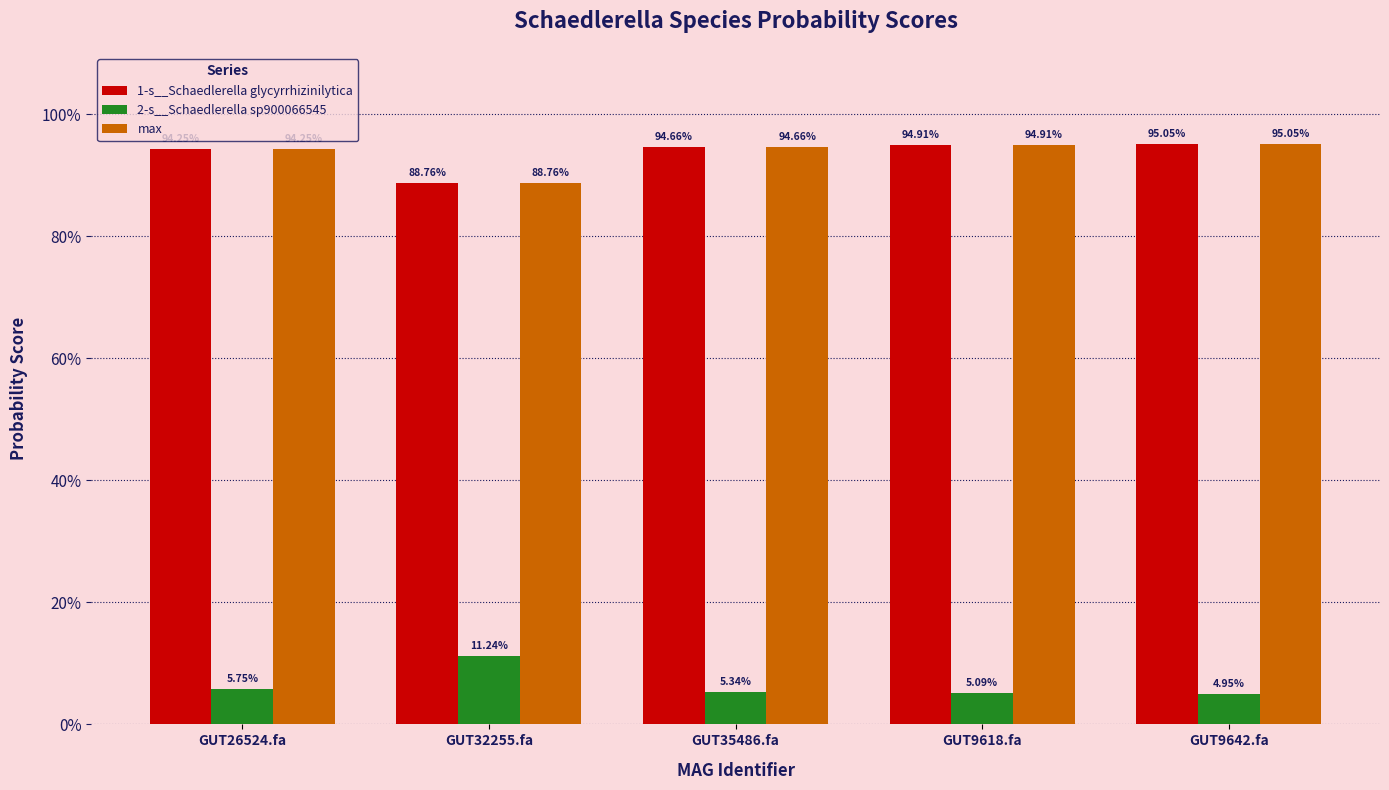

What are all the series names shown in the legend?

1-s__Schaedlerella glycyrrhizinilytica, 2-s__Schaedlerella sp900066545, max